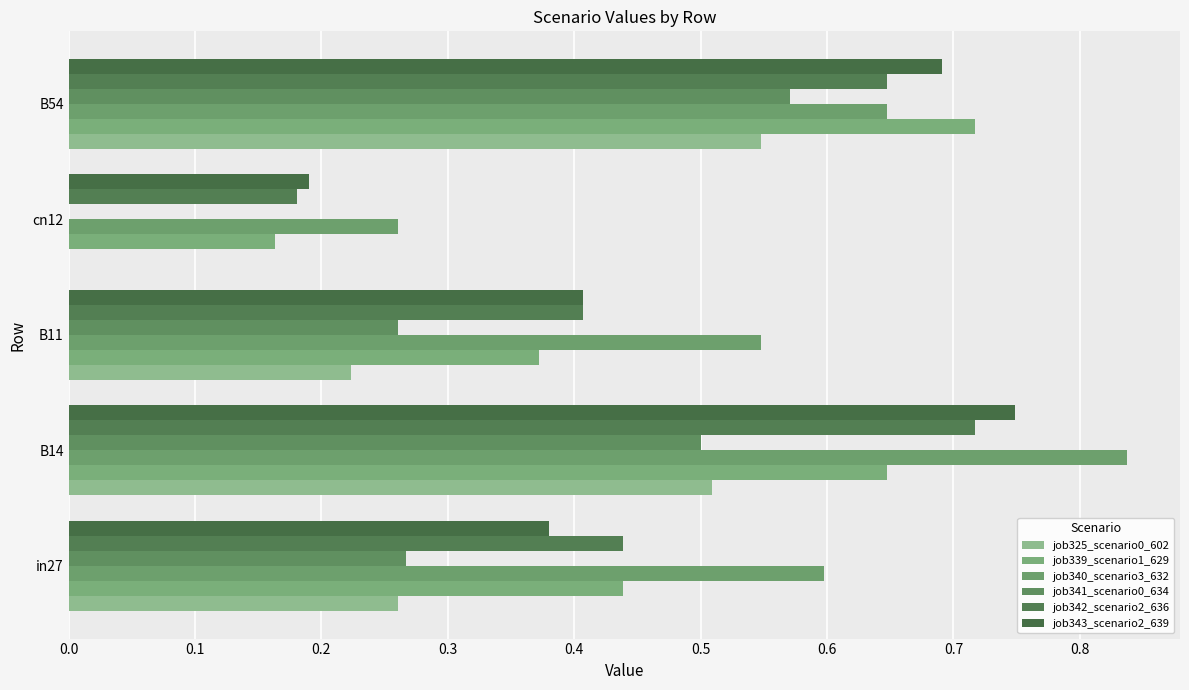

Reading left to right, what are all the values shown in this chart?

job325_scenario0_602: 0.3	0.5	0.2	0.0	0.5
job339_scenario1_629: 0.4	0.6	0.4	0.2	0.7
job340_scenario3_632: 0.6	0.8	0.5	0.3	0.6
job341_scenario0_634: 0.3	0.5	0.3	0.0	0.6
job342_scenario2_636: 0.4	0.7	0.4	0.2	0.6
job343_scenario2_639: 0.4	0.7	0.4	0.2	0.7